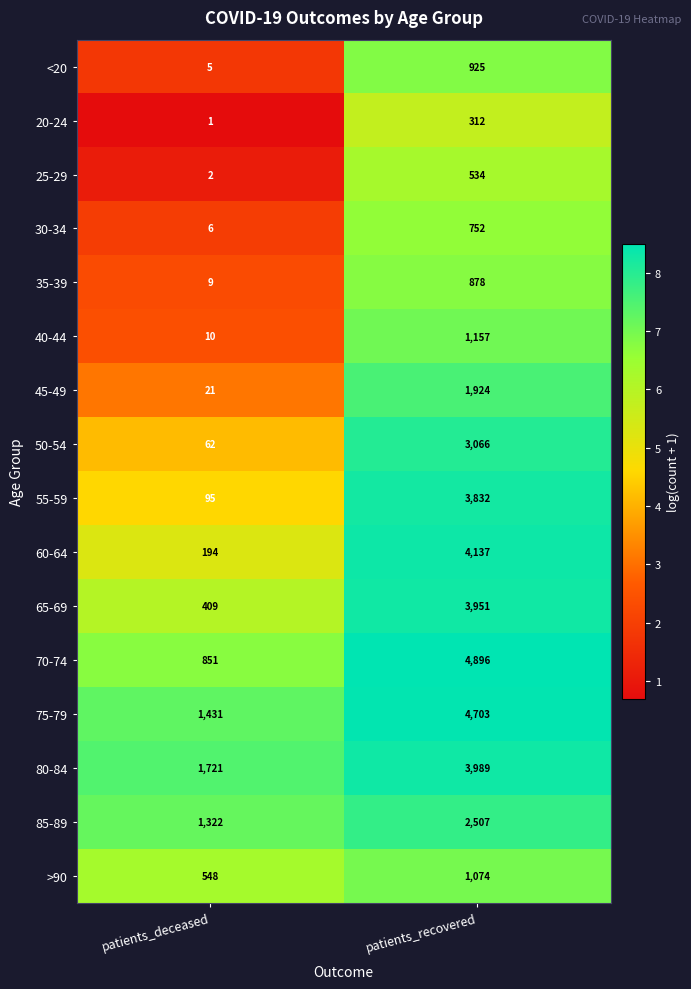

At which category is the sum across all series the highest?

patients_recovered